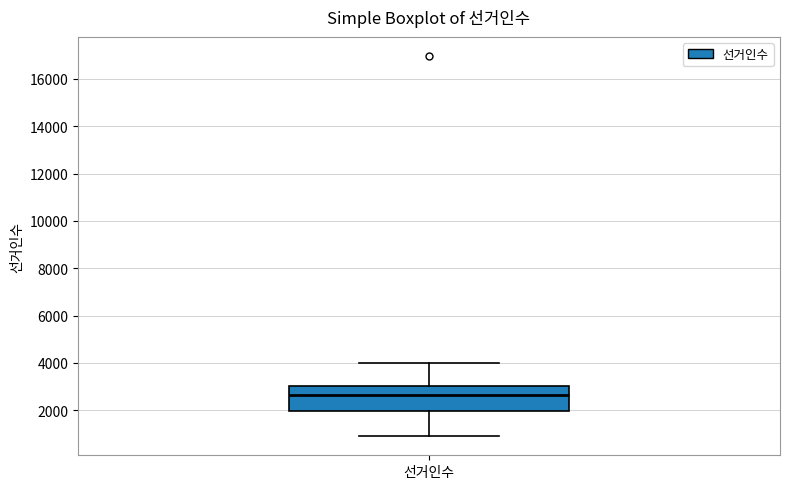

Where is the upper edge of the box for 선거인수 on the y-axis? The values are not printed on the chart, so give them approximately, as read against the axis.

3000